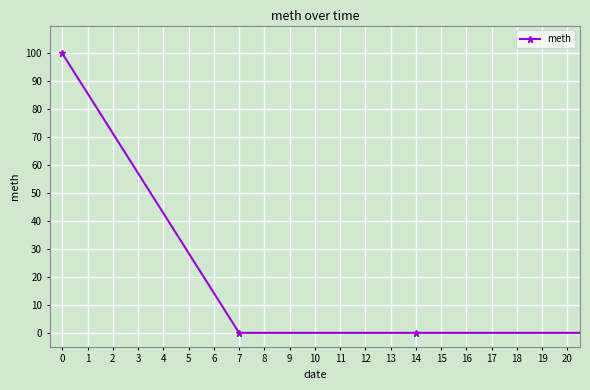

How many distinct data groups are displayed?

1